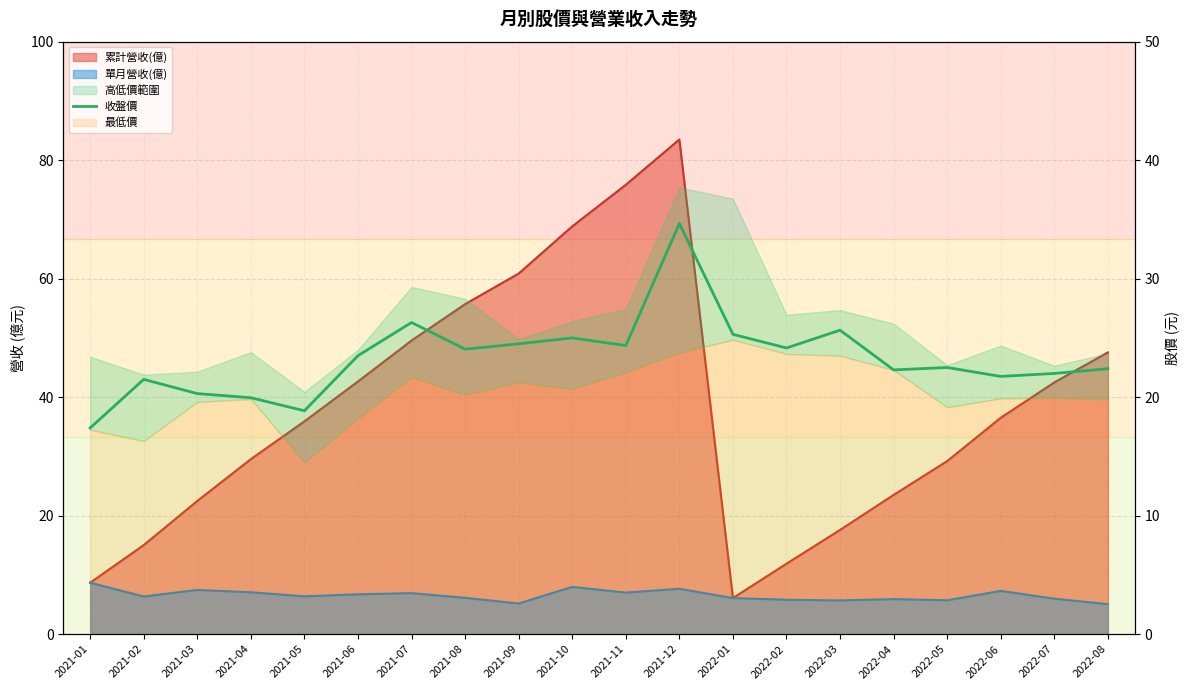

Reading left to right, what are all the values shown in this chart?

17.4	21.5	20.3	19.9	18.9	23.5	26.3	24.1	24.5	25.0	24.4	34.6	25.3	24.1	25.6	22.3	22.5	21.8	22.0	22.4